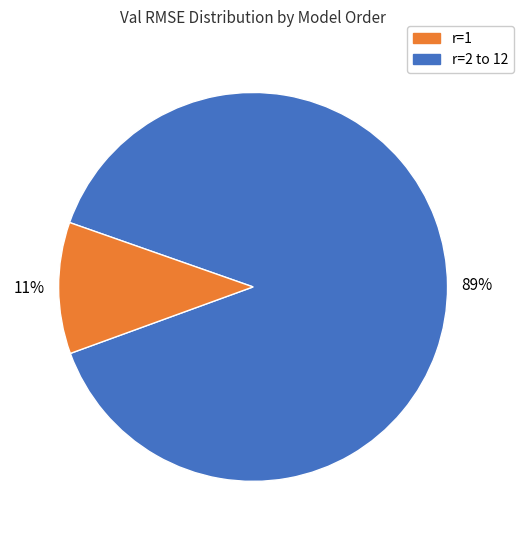

To the nearest percent, what is the average slice percentage?

50%